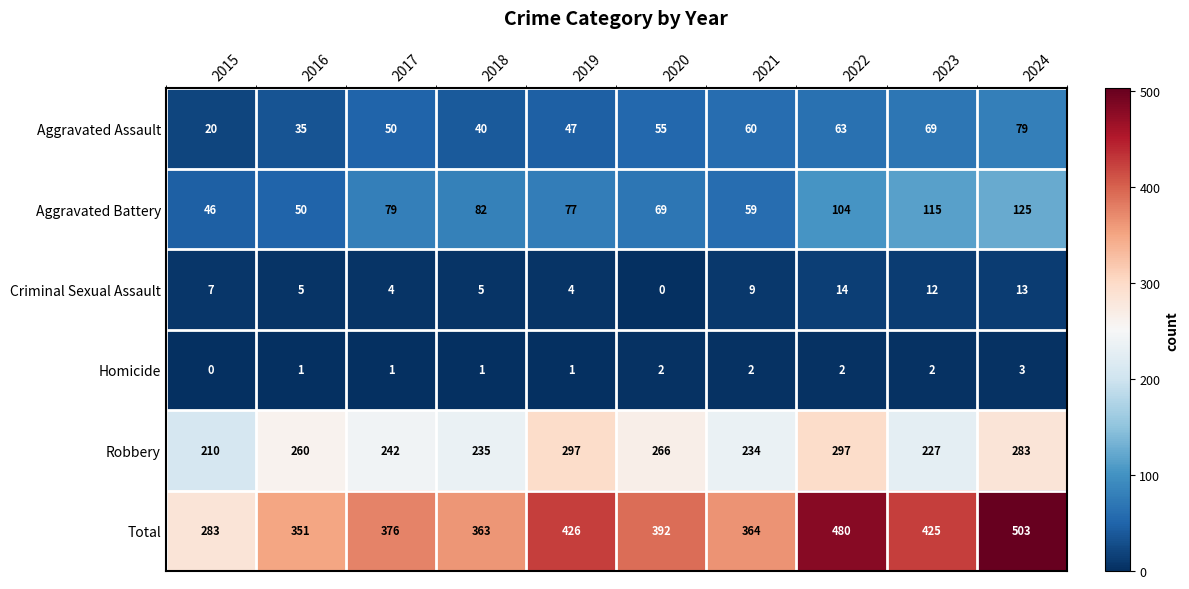

List the series in order of their peak value, highest first.

Total, Robbery, Aggravated Battery, Aggravated Assault, Criminal Sexual Assault, Homicide